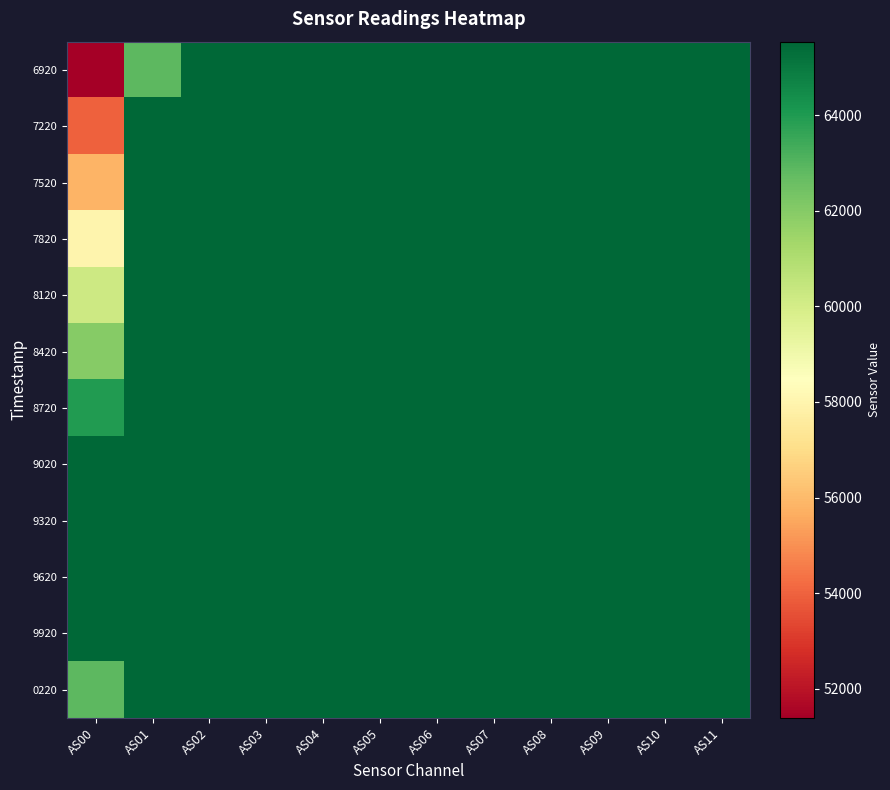

Reading right to left, what are all the values shown in this chart?

6920: AS11=65535	AS10=65535	AS09=65535	AS08=65535	AS07=65535	AS06=65535	AS05=65535	AS04=65535	AS03=65535	AS02=65535	AS01=62877	AS00=51388
7220: AS11=65535	AS10=65535	AS09=65535	AS08=65535	AS07=65535	AS06=65535	AS05=65535	AS04=65535	AS03=65535	AS02=65535	AS01=65535	AS00=53965
7520: AS11=65535	AS10=65535	AS09=65535	AS08=65535	AS07=65535	AS06=65535	AS05=65535	AS04=65535	AS03=65535	AS02=65535	AS01=65535	AS00=55851
7820: AS11=65535	AS10=65535	AS09=65535	AS08=65535	AS07=65535	AS06=65535	AS05=65535	AS04=65535	AS03=65535	AS02=65535	AS01=65535	AS00=57967
8120: AS11=65535	AS10=65535	AS09=65535	AS08=65535	AS07=65535	AS06=65535	AS05=65535	AS04=65535	AS03=65535	AS02=65535	AS01=65535	AS00=60219
8420: AS11=65535	AS10=65535	AS09=65535	AS08=65535	AS07=65535	AS06=65535	AS05=65535	AS04=65535	AS03=65535	AS02=65535	AS01=65535	AS00=61958
8720: AS11=65535	AS10=65535	AS09=65535	AS08=65535	AS07=65535	AS06=65535	AS05=65535	AS04=65535	AS03=65535	AS02=65535	AS01=65535	AS00=63969
9020: AS11=65535	AS10=65535	AS09=65535	AS08=65535	AS07=65535	AS06=65535	AS05=65535	AS04=65535	AS03=65535	AS02=65535	AS01=65535	AS00=65535
9320: AS11=65535	AS10=65535	AS09=65535	AS08=65535	AS07=65535	AS06=65535	AS05=65535	AS04=65535	AS03=65535	AS02=65535	AS01=65535	AS00=65535
9620: AS11=65535	AS10=65535	AS09=65535	AS08=65535	AS07=65535	AS06=65535	AS05=65535	AS04=65535	AS03=65535	AS02=65535	AS01=65535	AS00=65535
9920: AS11=65535	AS10=65535	AS09=65535	AS08=65535	AS07=65535	AS06=65535	AS05=65535	AS04=65535	AS03=65535	AS02=65535	AS01=65535	AS00=65535
0220: AS11=65535	AS10=65535	AS09=65535	AS08=65535	AS07=65535	AS06=65535	AS05=65535	AS04=65535	AS03=65535	AS02=65535	AS01=65535	AS00=62877